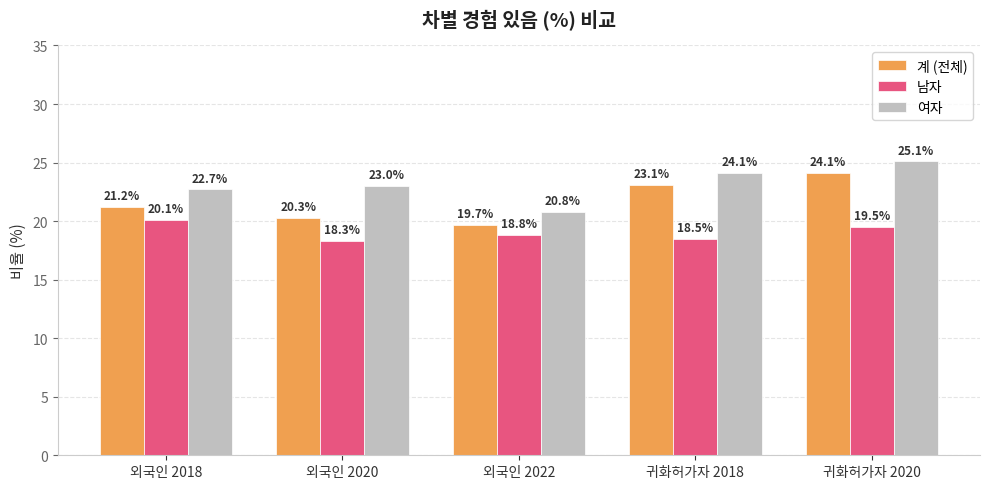

What is the sum of all 남자 values?

95.2